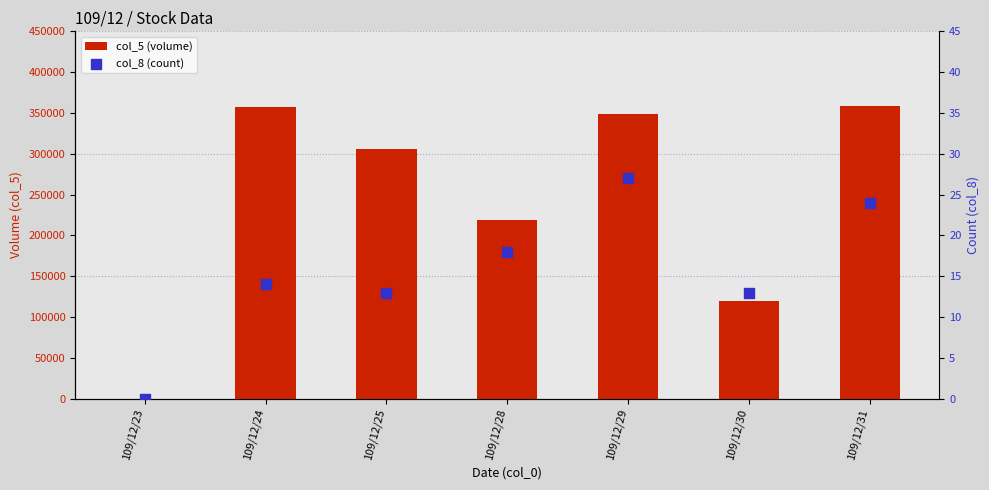

What is the total value across all series at 109/12/24?

357014